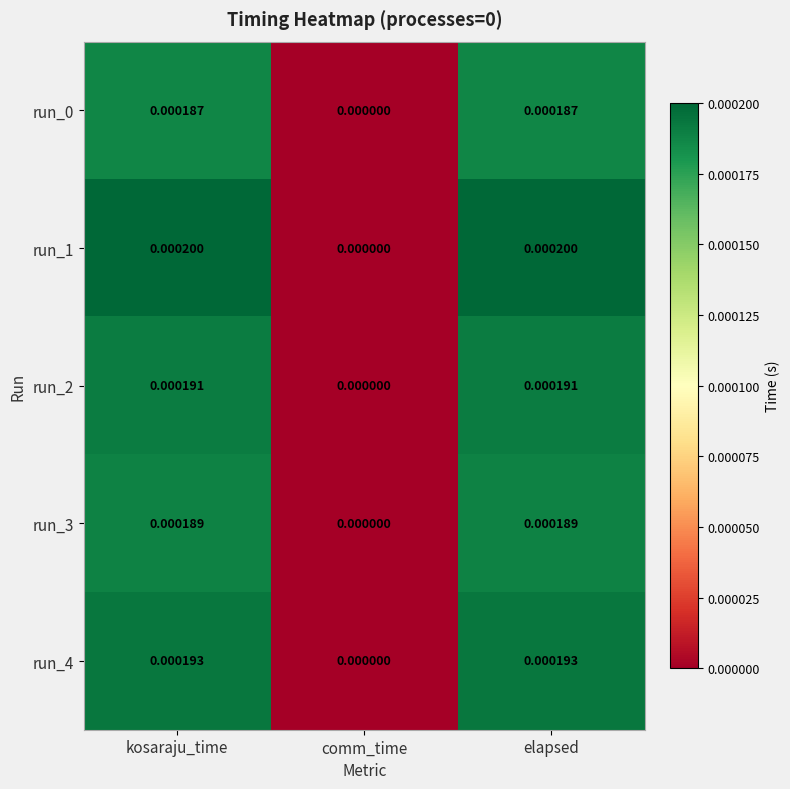

At which label is run_0 closest to 0?

comm_time